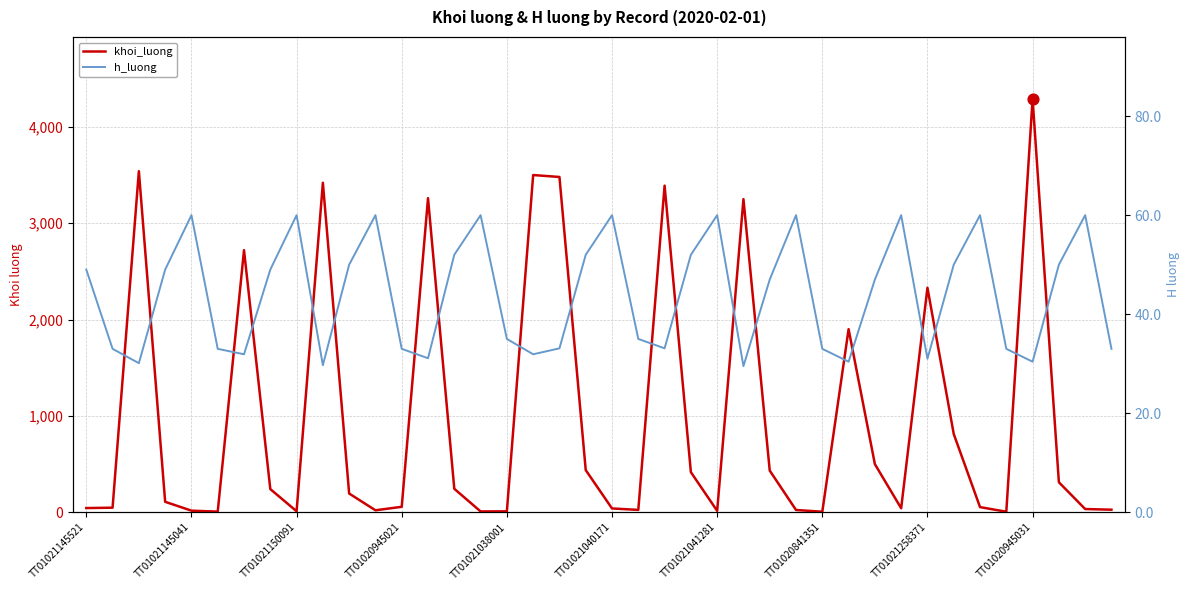

At how many categories does at least one series exceed 3392?

5